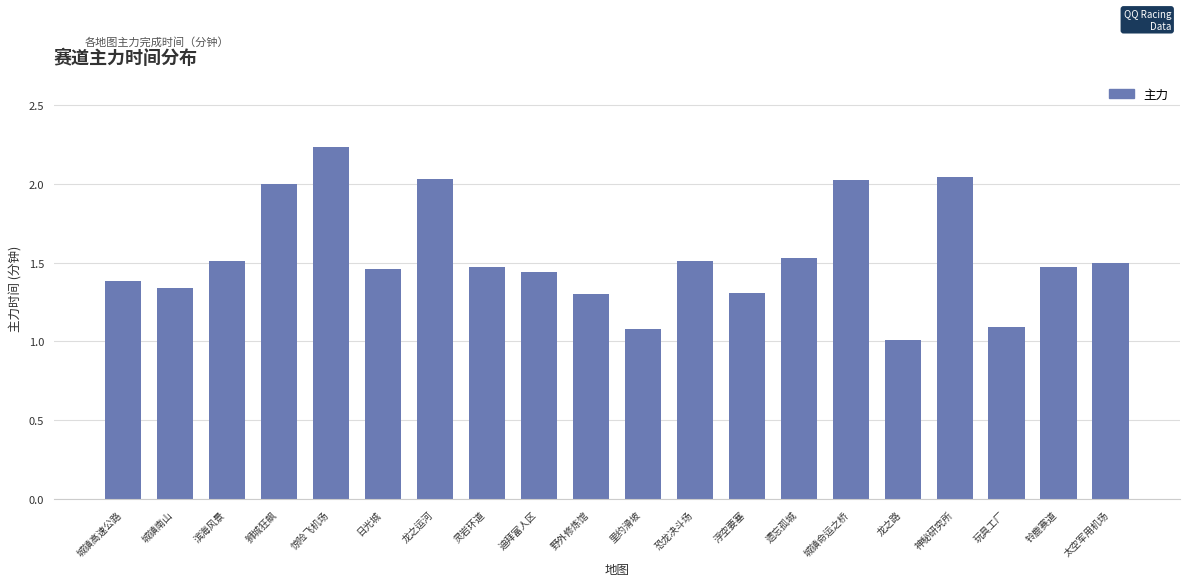

What is the ratio of the value at 浮空要塞 to the value at 日光城?

0.9